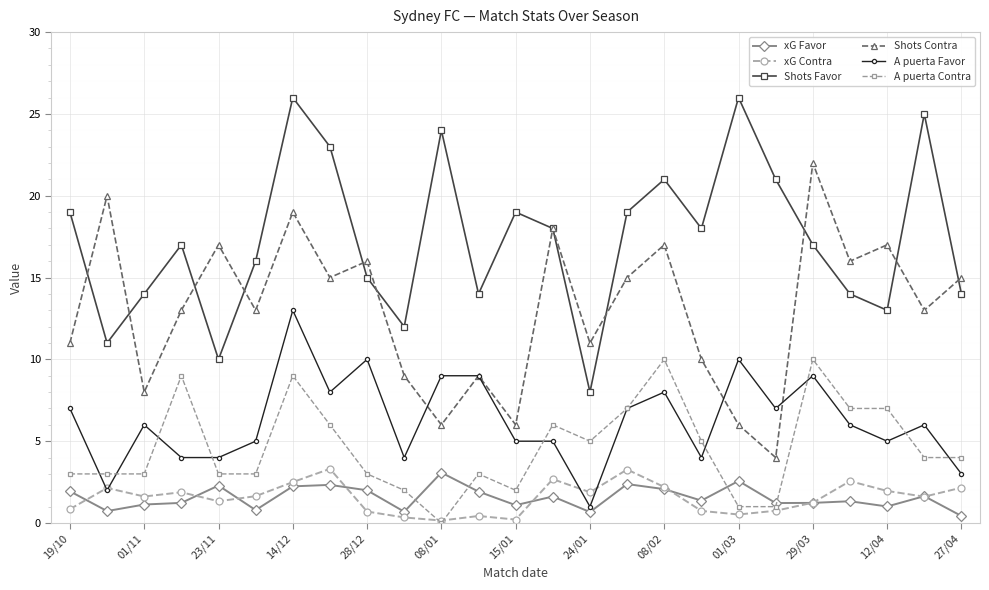

What is the value of the Shots Contra point at the 24th from the left?

13.0